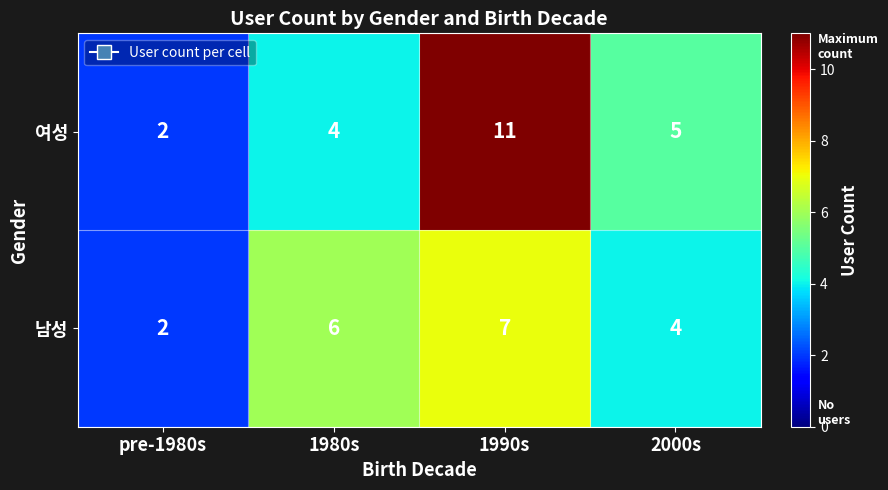

At how many categories does at least one series exceed 7?

1